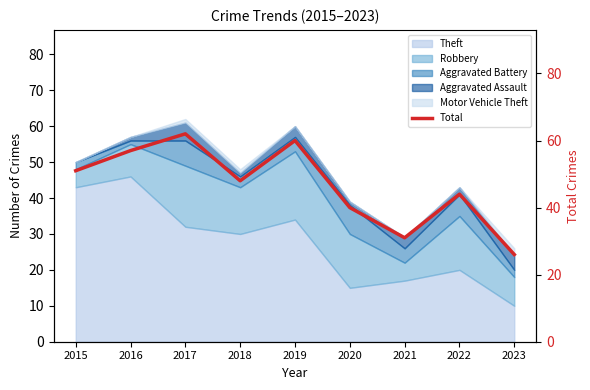

The value at 2021 is 31. True or false?

True